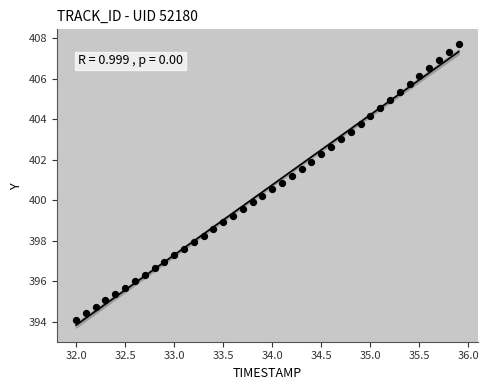

What is the range of Y values (max minus min)?

13.6